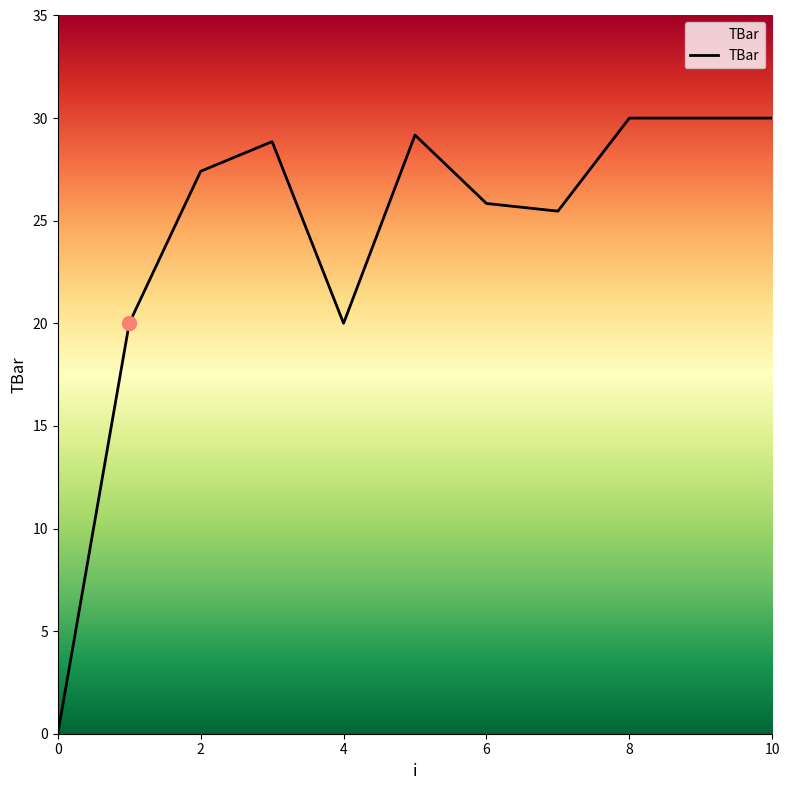

Reading left to right, transcribe all the data shown in this chart.

0.0	20.0	27.4	28.9	20.0	29.2	25.8	25.5	30.0	30.0	30.0